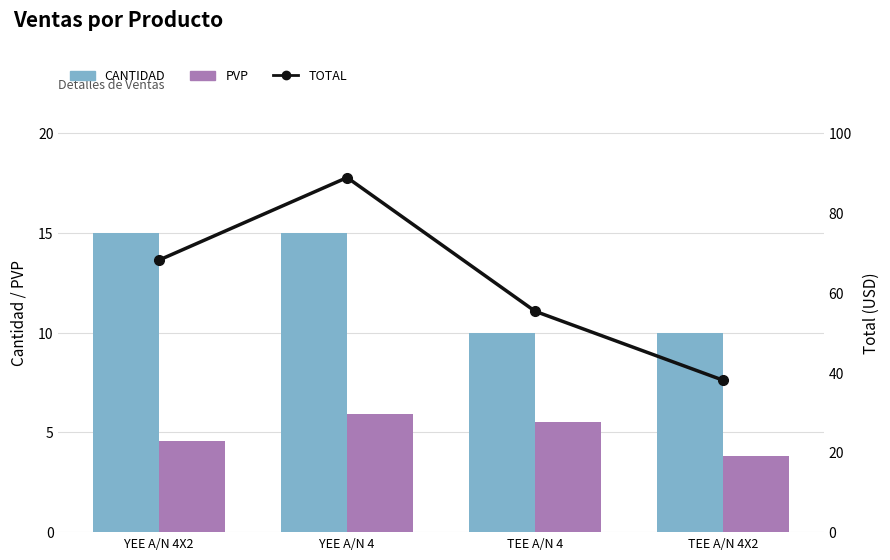

Between TEE A/N 4 and TEE A/N 4X2, which series saw the biggest shift?

TOTAL